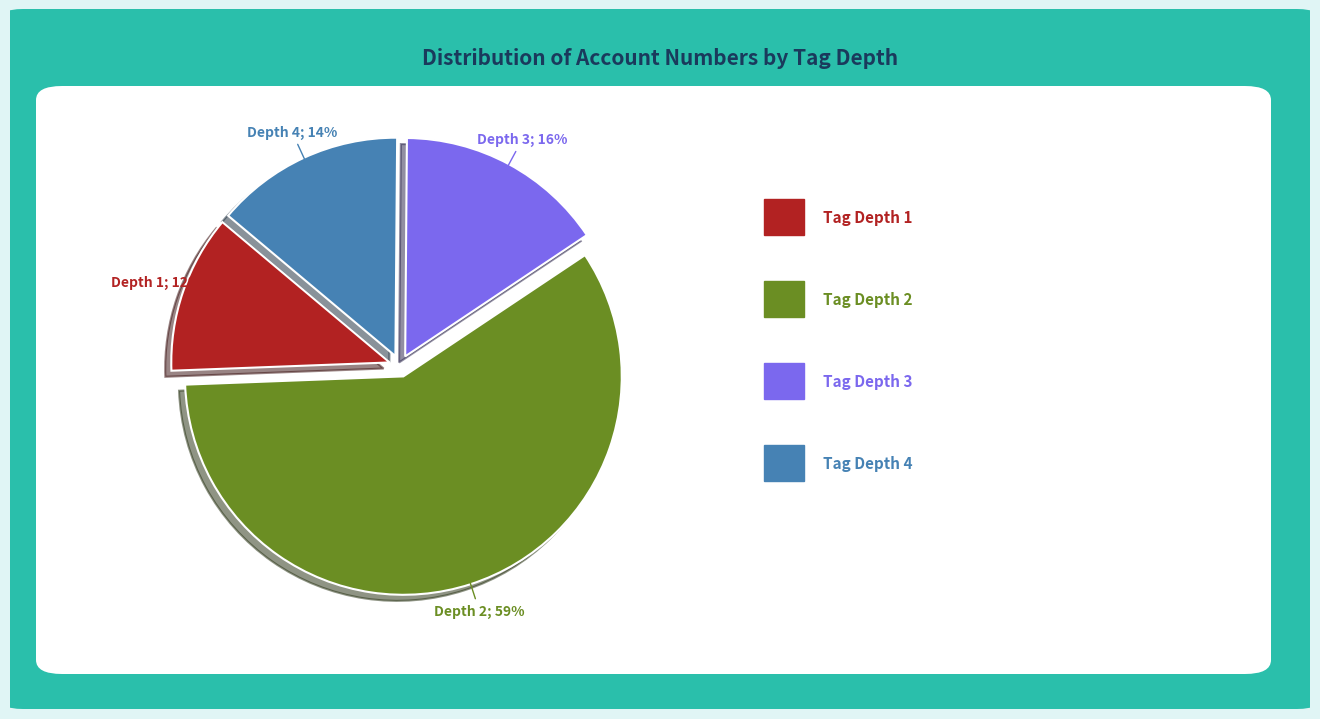

To the nearest percent, what is the average slice percentage?

25%